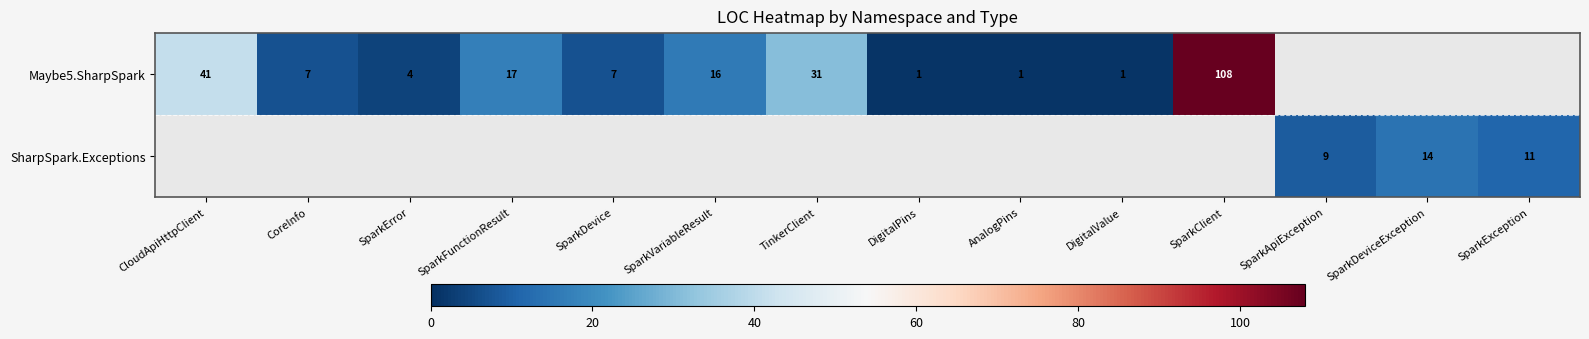

At how many categories does at least one series exceed 100?

1